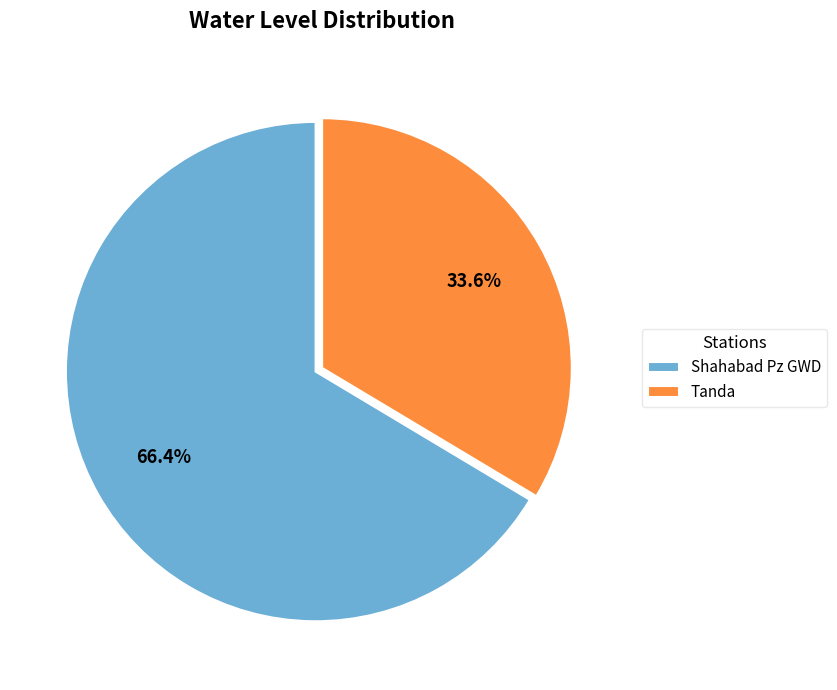

To the nearest percent, what is the combined percentage of Tanda and Shahabad Pz GWD?

100%